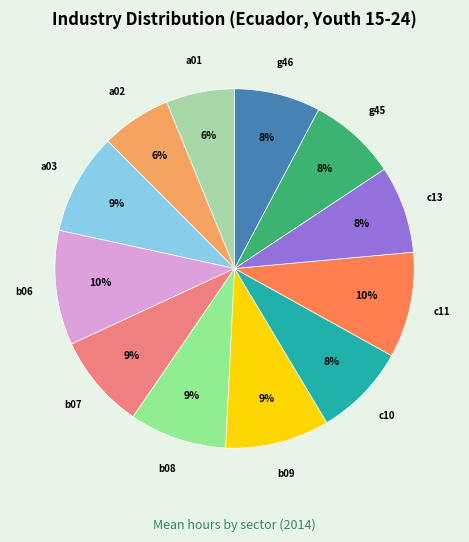

To the nearest percent, what percentage of the pie is b07?

9%